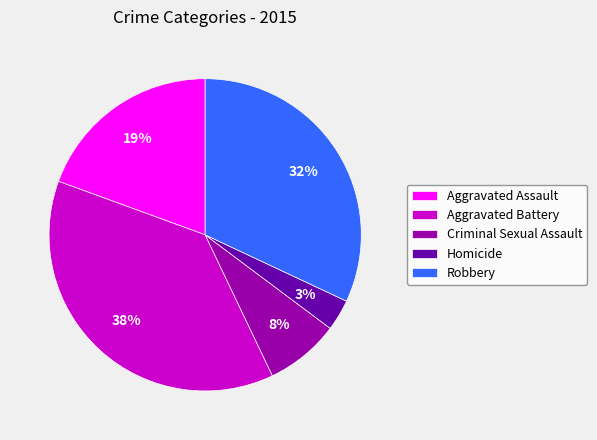

The Homicide slice represents 3% of the pie. True or false?

True